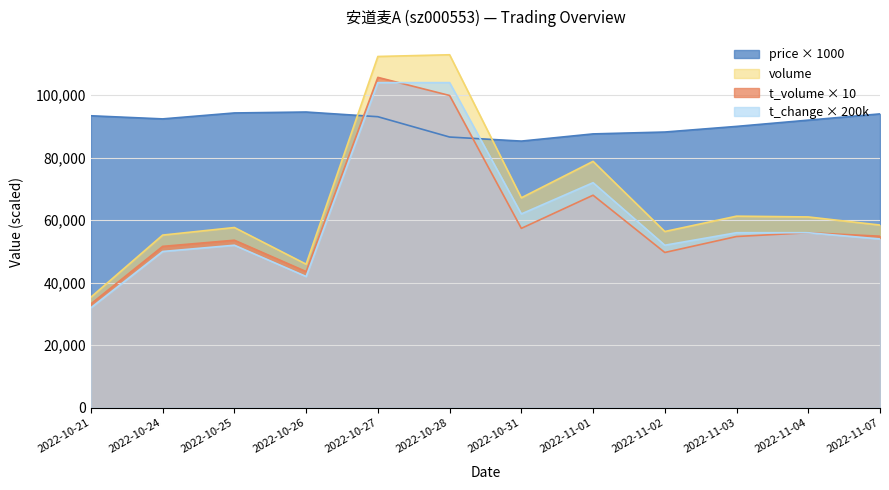

What is the minimum value for price?

85300.0